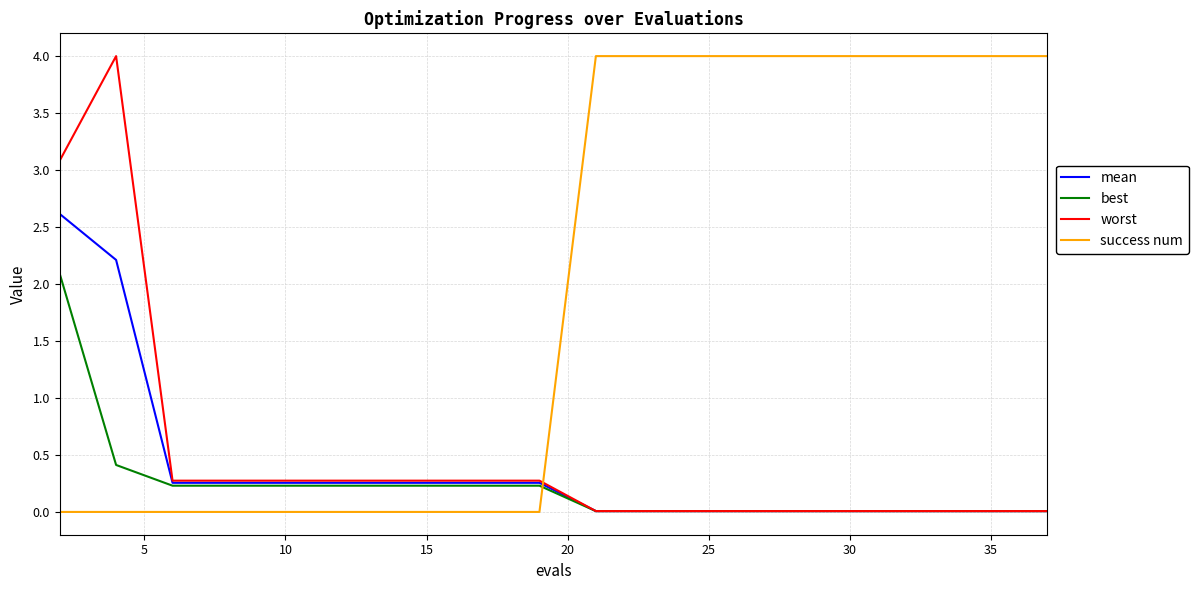

What is the maximum value for mean?

2.6